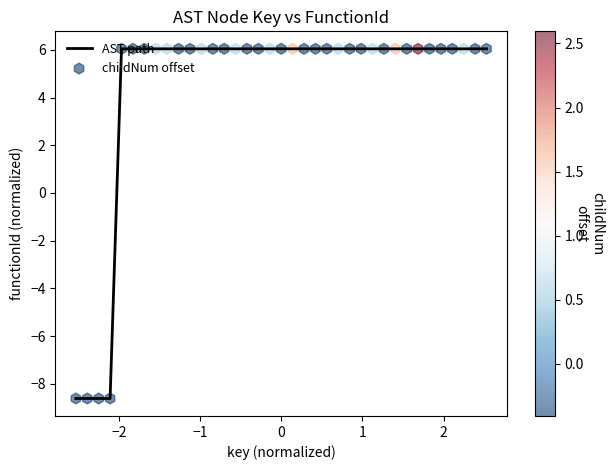

What is the difference between the maximum and minimum values?

14.7